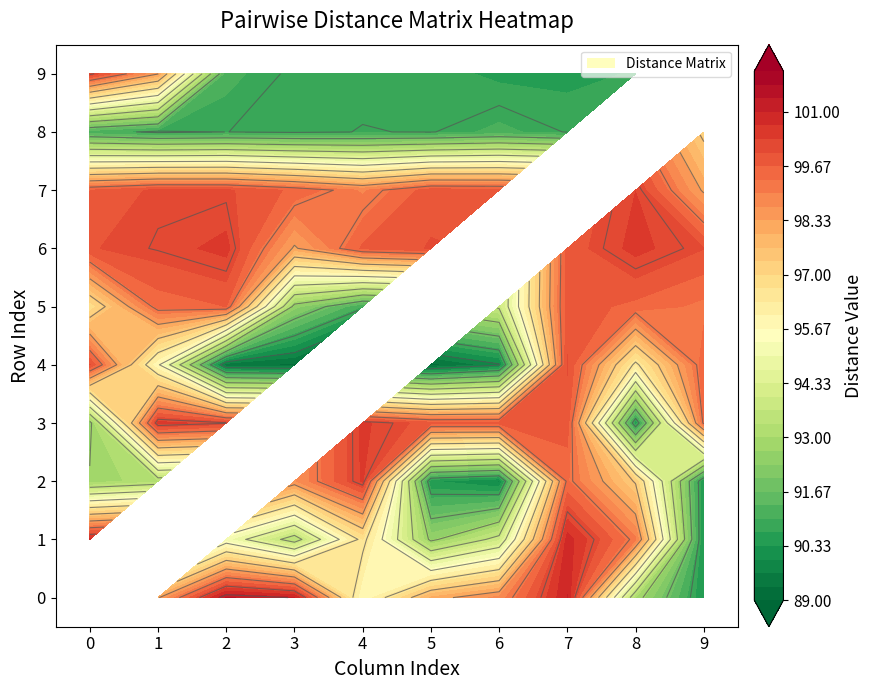

Is it true that 6 equals 99.8 at 3?

True